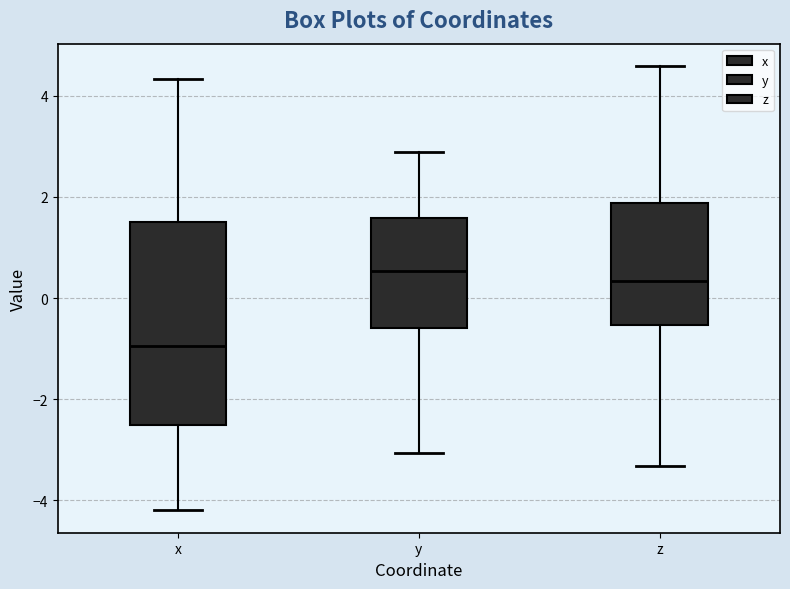

Which box has the lowest median line?

x